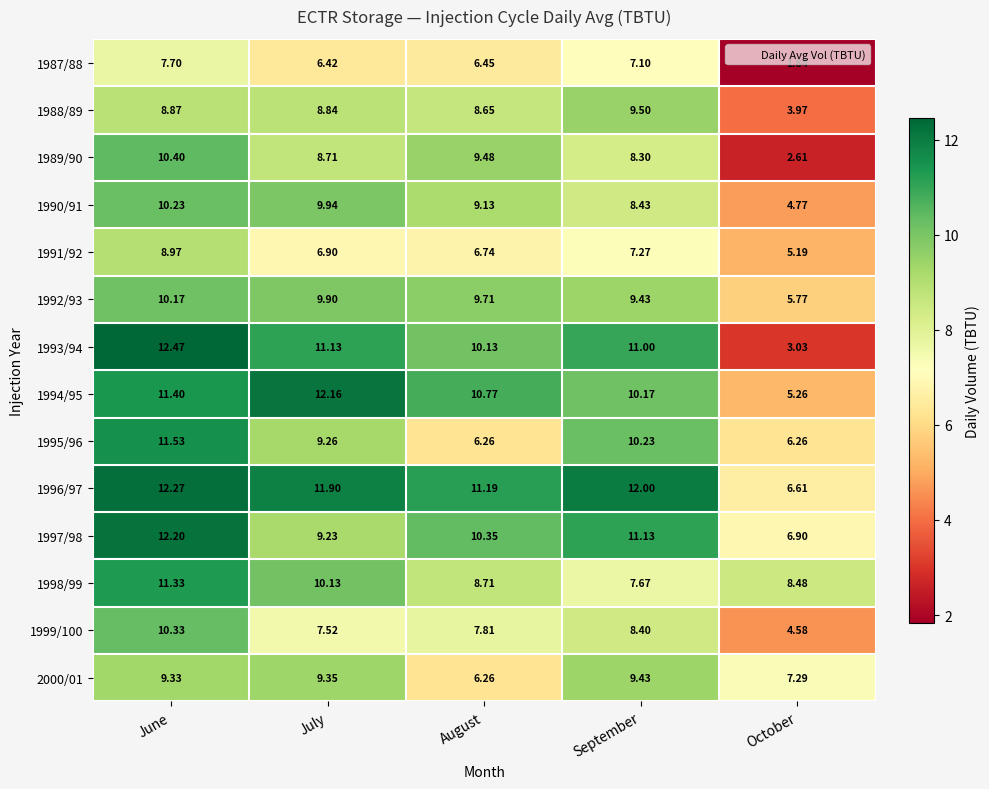

Which category has the lowest value in the 1994/95 series?

October